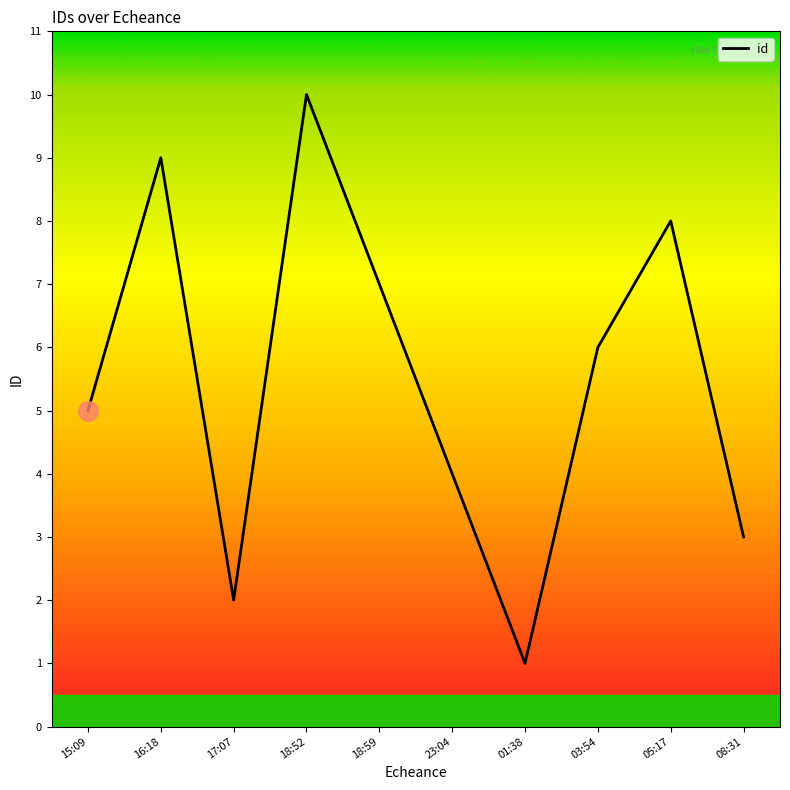

At which label does the data first exceed 6?

16:18